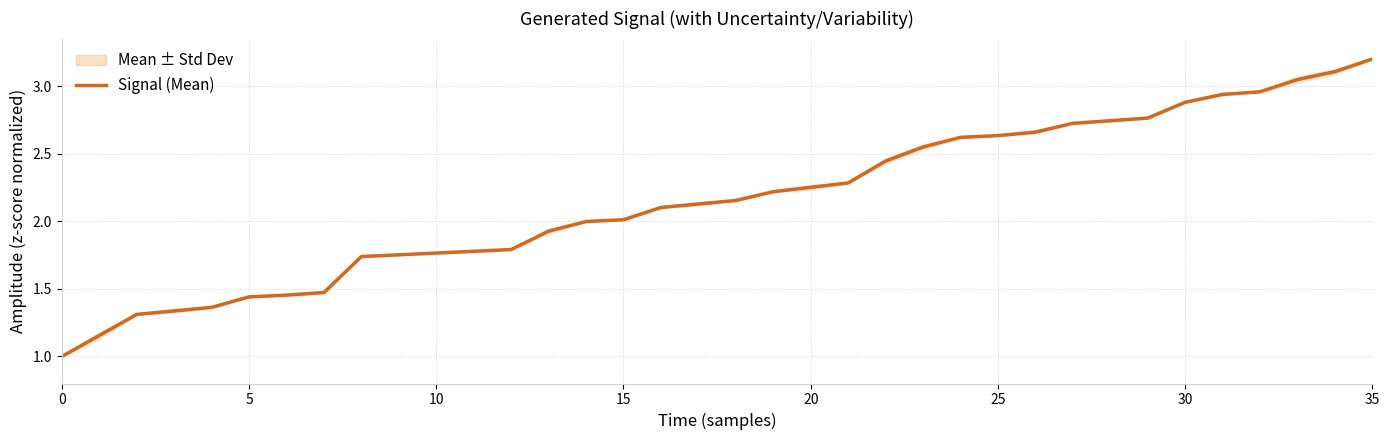

True or false: Signal (Mean) has a value of 1.0 at 20.

False